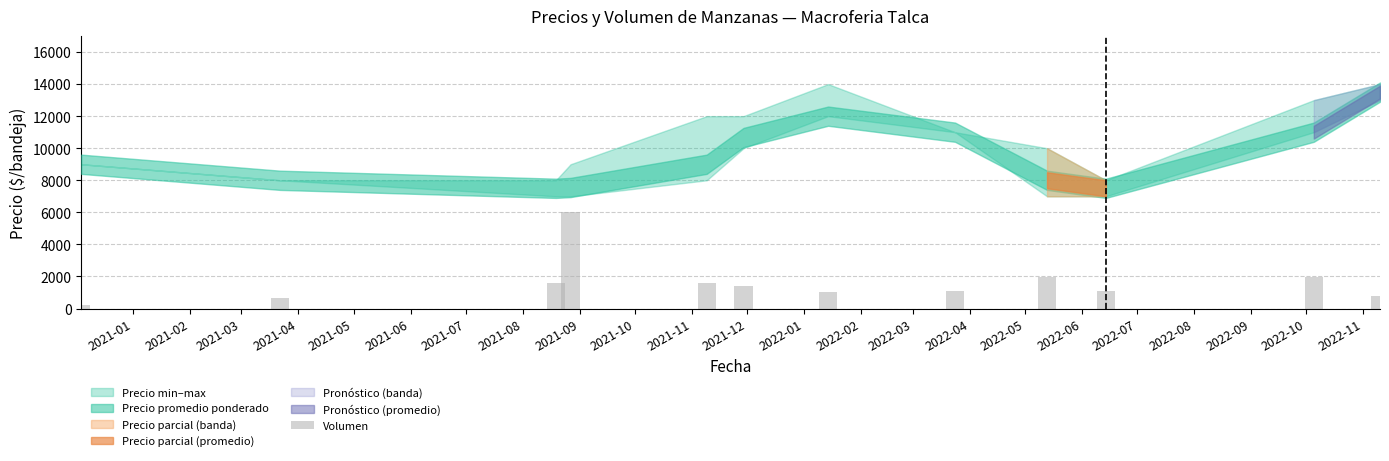

What is the maximum value shown in the chart?

6000.0